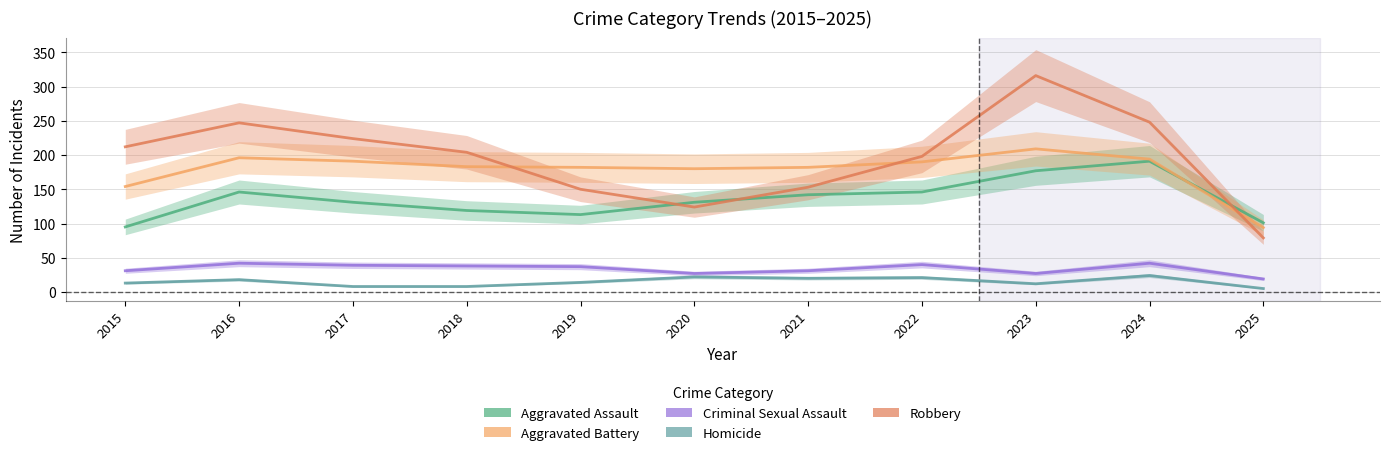

Reading left to right, what are all the values shown in this chart?

Aggravated Assault: 95	146	131	119	113	131	142	146	177	191	101
Aggravated Battery: 154	196	191	183	182	180	182	190	209	194	94
Criminal Sexual Assault: 31	42	39	38	37	27	31	40	27	42	19
Homicide: 13	18	8	8	14	22	20	21	12	24	5
Robbery: 212	247	224	204	150	124	153	198	316	248	79